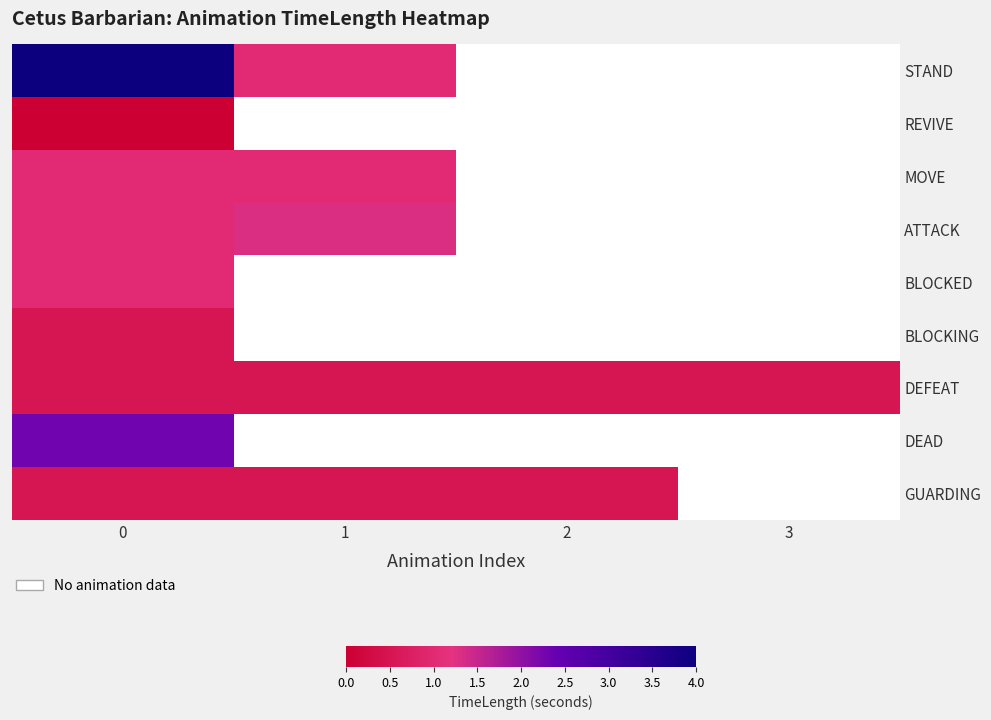

Is it true that BLOCKED equals 1.3 at 0?

False